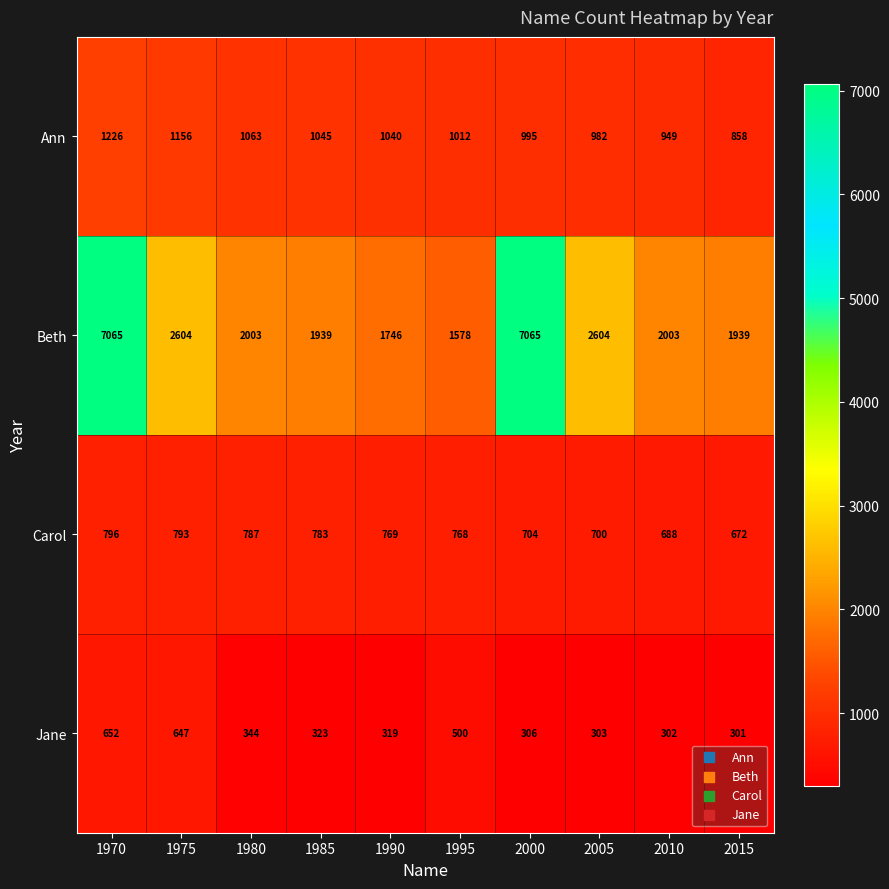

At which label does Beth first exceed 2003?

1970